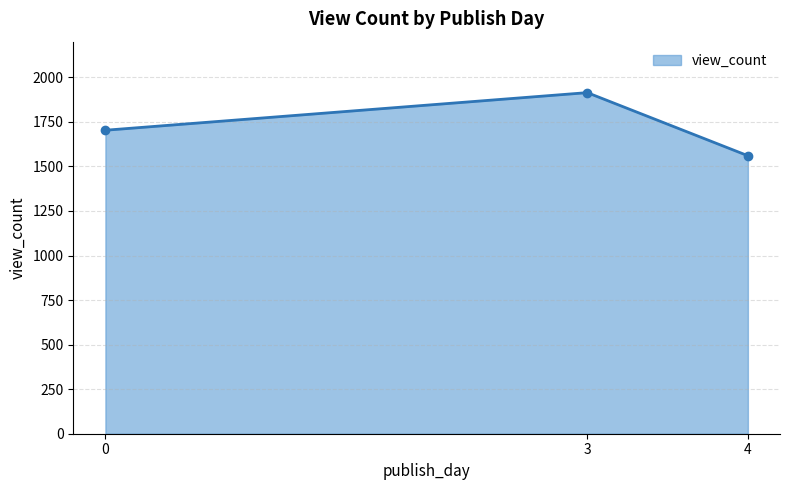

What is the ratio of the value at 4 to the value at 3?

0.8